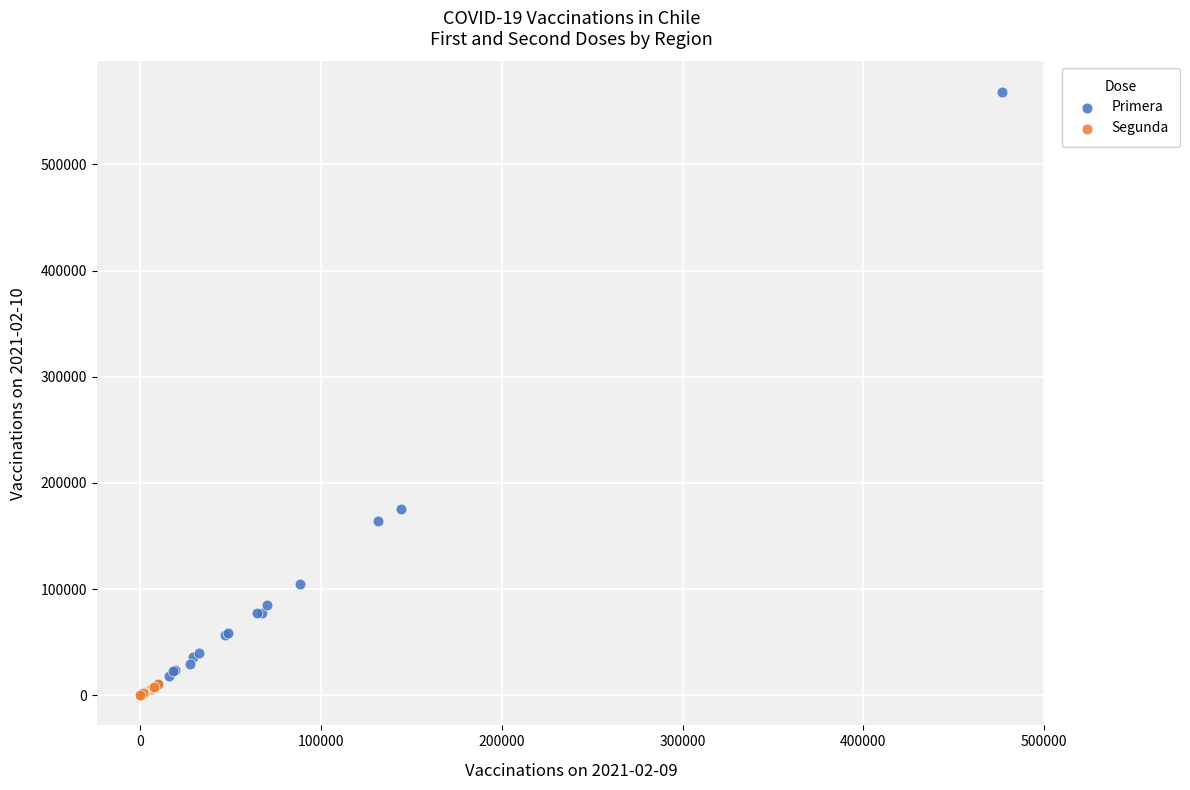

Which series contains the lowest Y value?

Segunda